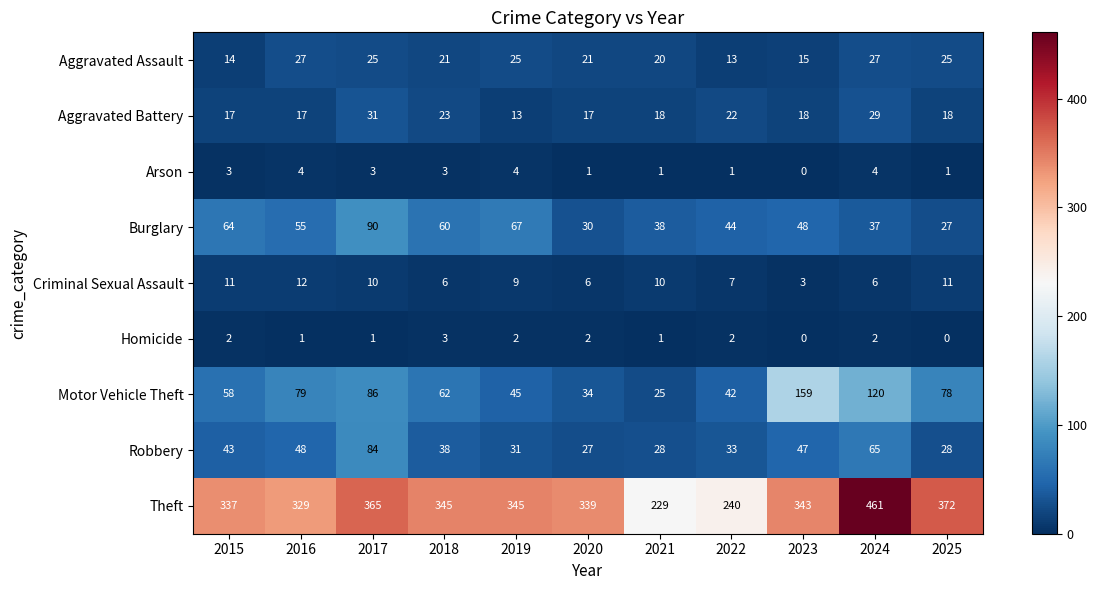

What is the difference between the maximum and minimum values in the Burglary series?

63